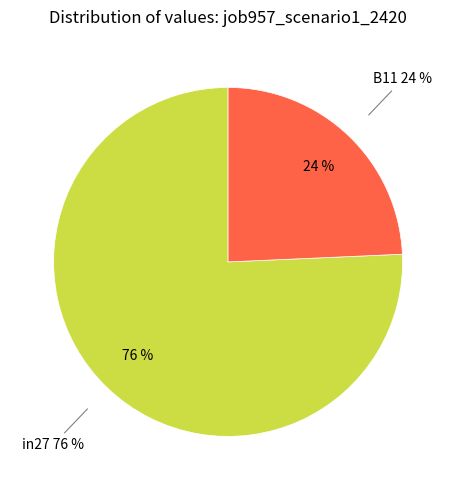

Do B14 and B11 together represent more than half of the pie?

No